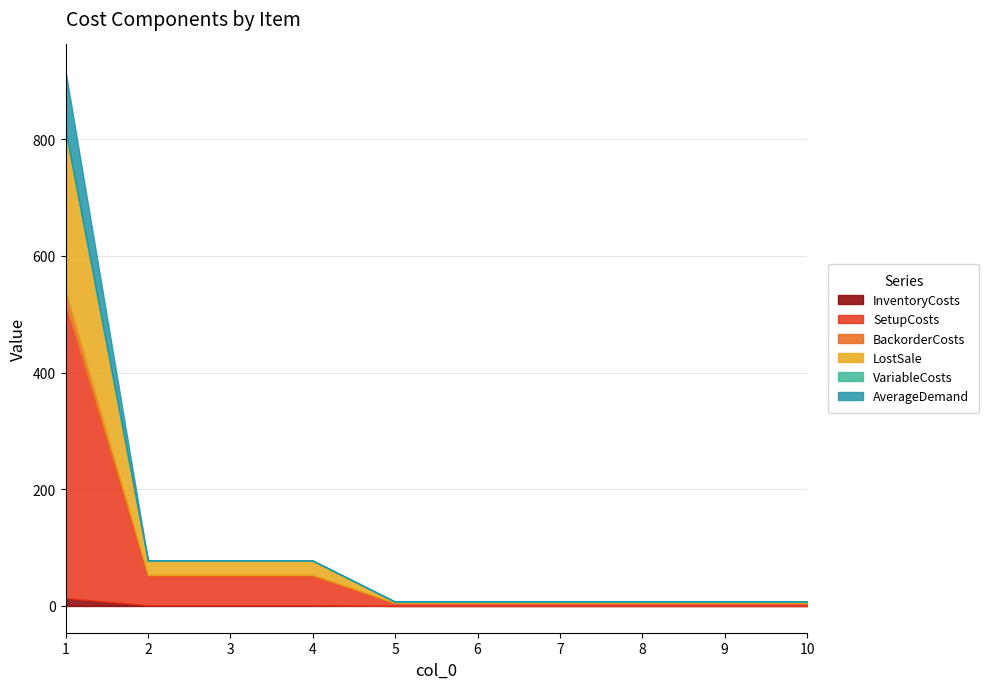

At 10, list the series in order from largest to smallest.

SetupCosts, LostSale, BackorderCosts, InventoryCosts, VariableCosts, AverageDemand